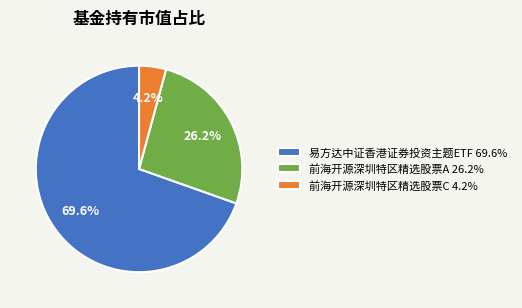

To the nearest percent, what is the combined percentage of 易方达中证香港证券投资主题ETF and 前海开源深圳特区精选股票C?

74%